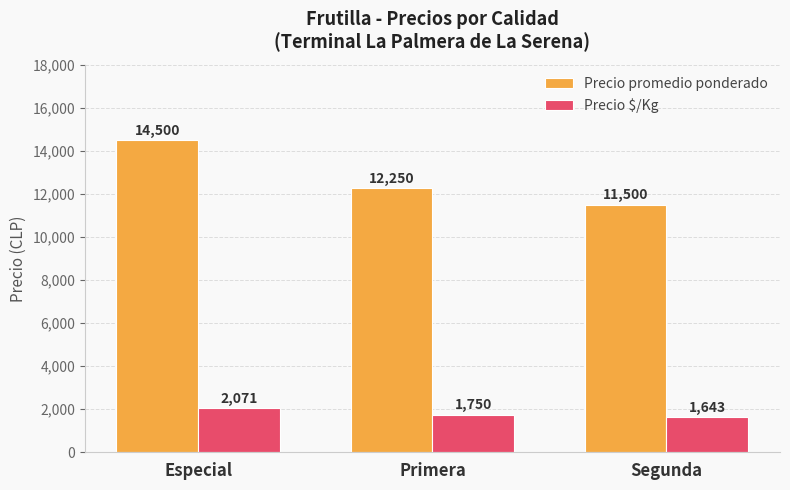

What is the minimum value for Precio $/Kg?

1643